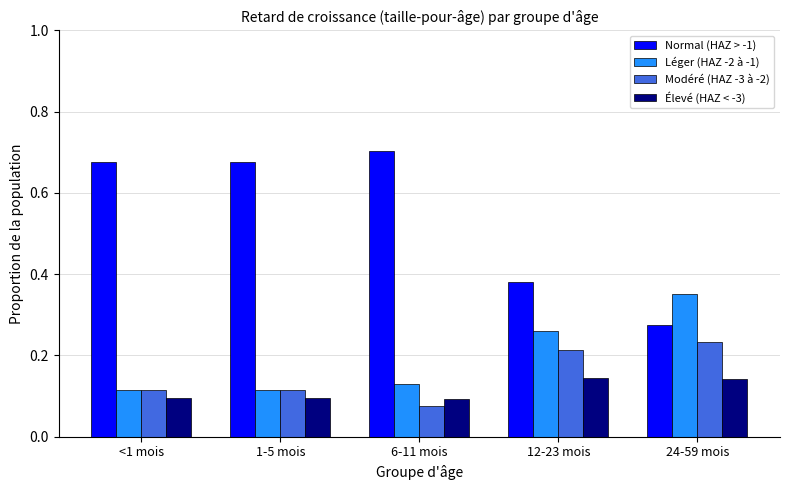

What is the spread (max minus min) of values at <1 mois?

0.6